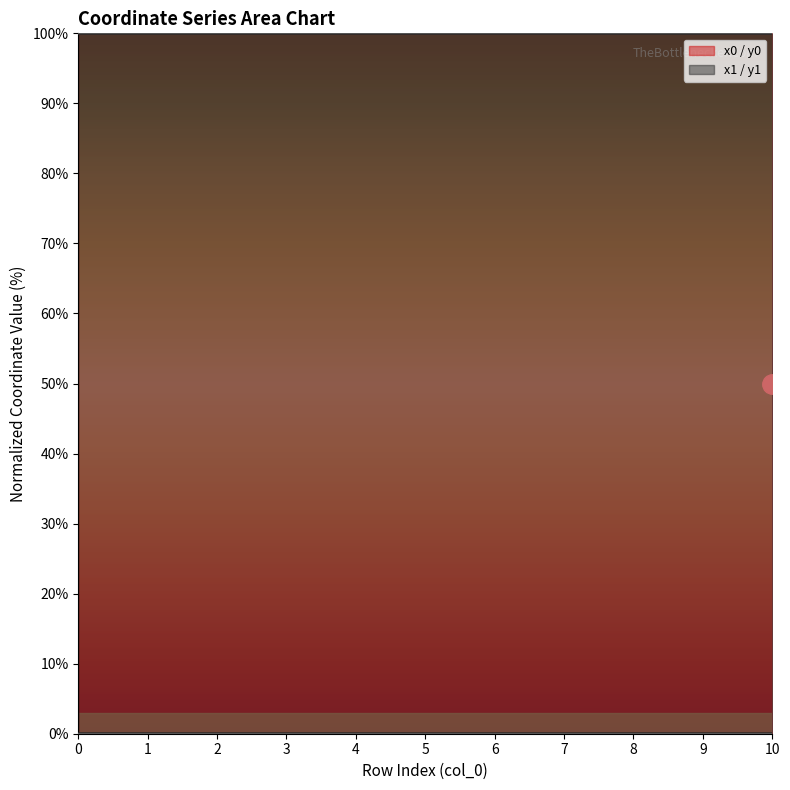

Which series has the largest total across all categories?

x0